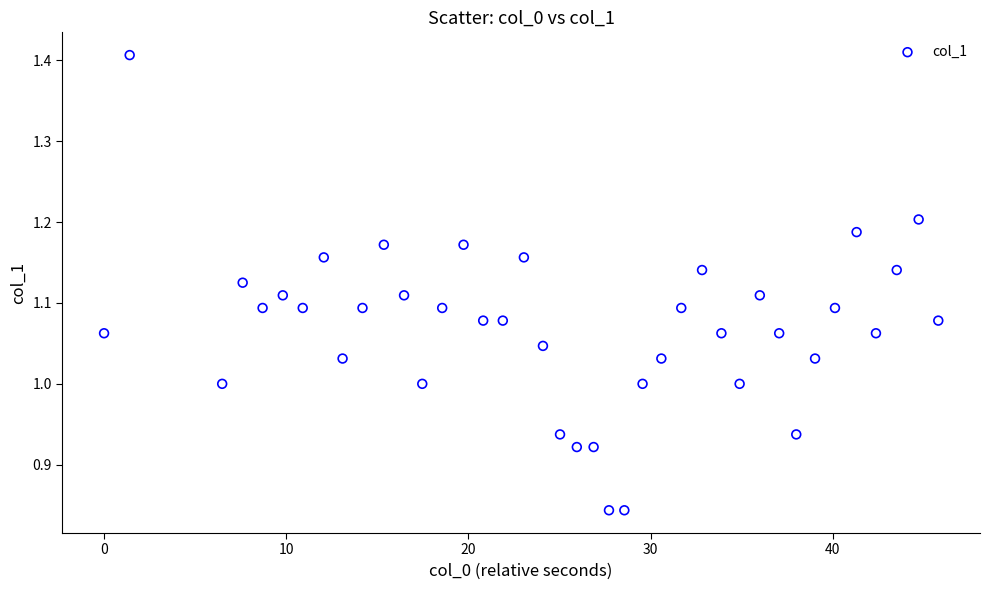

What is the range of X values (max minus min)?

45.8